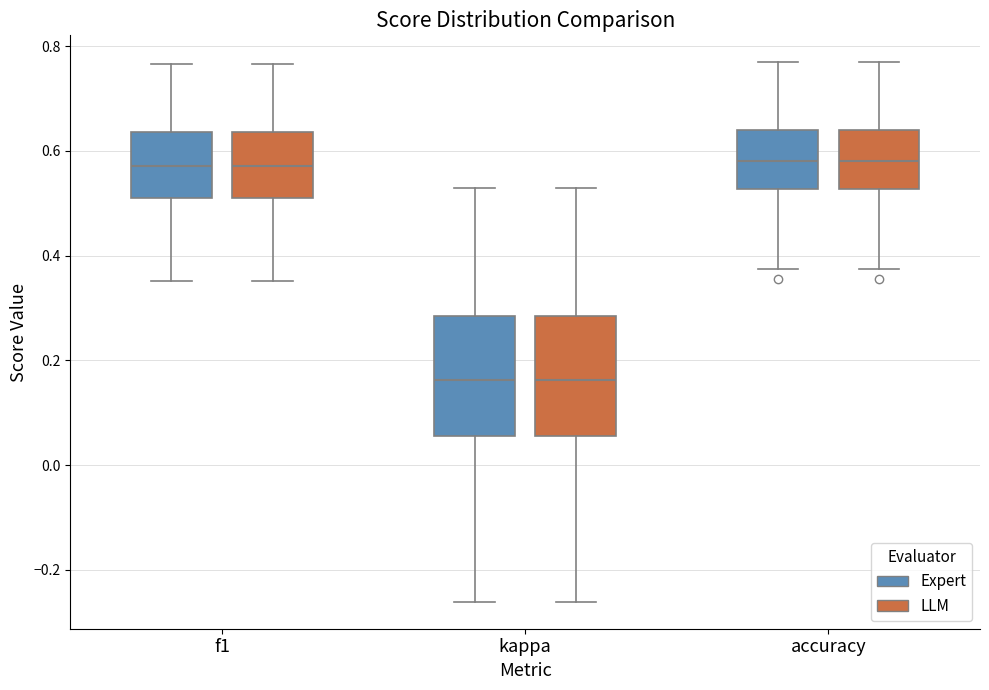

Reading left to right, read every box against the y-axis: the position of its median line, the range the box covers, and the ends of its whiskers. The values are not printed on the chart, so give them approximately, as read against the axis.

f1 (Expert): median 0.58, box 0.50 to 0.64, whiskers 0.36 to 0.76
f1 (LLM): median 0.58, box 0.50 to 0.64, whiskers 0.36 to 0.76
kappa (Expert): median 0.16, box 0.06 to 0.28, whiskers -0.26 to 0.54
kappa (LLM): median 0.16, box 0.06 to 0.28, whiskers -0.26 to 0.54
accuracy (Expert): median 0.58, box 0.52 to 0.64, whiskers 0.38 to 0.76
accuracy (LLM): median 0.58, box 0.52 to 0.64, whiskers 0.38 to 0.76